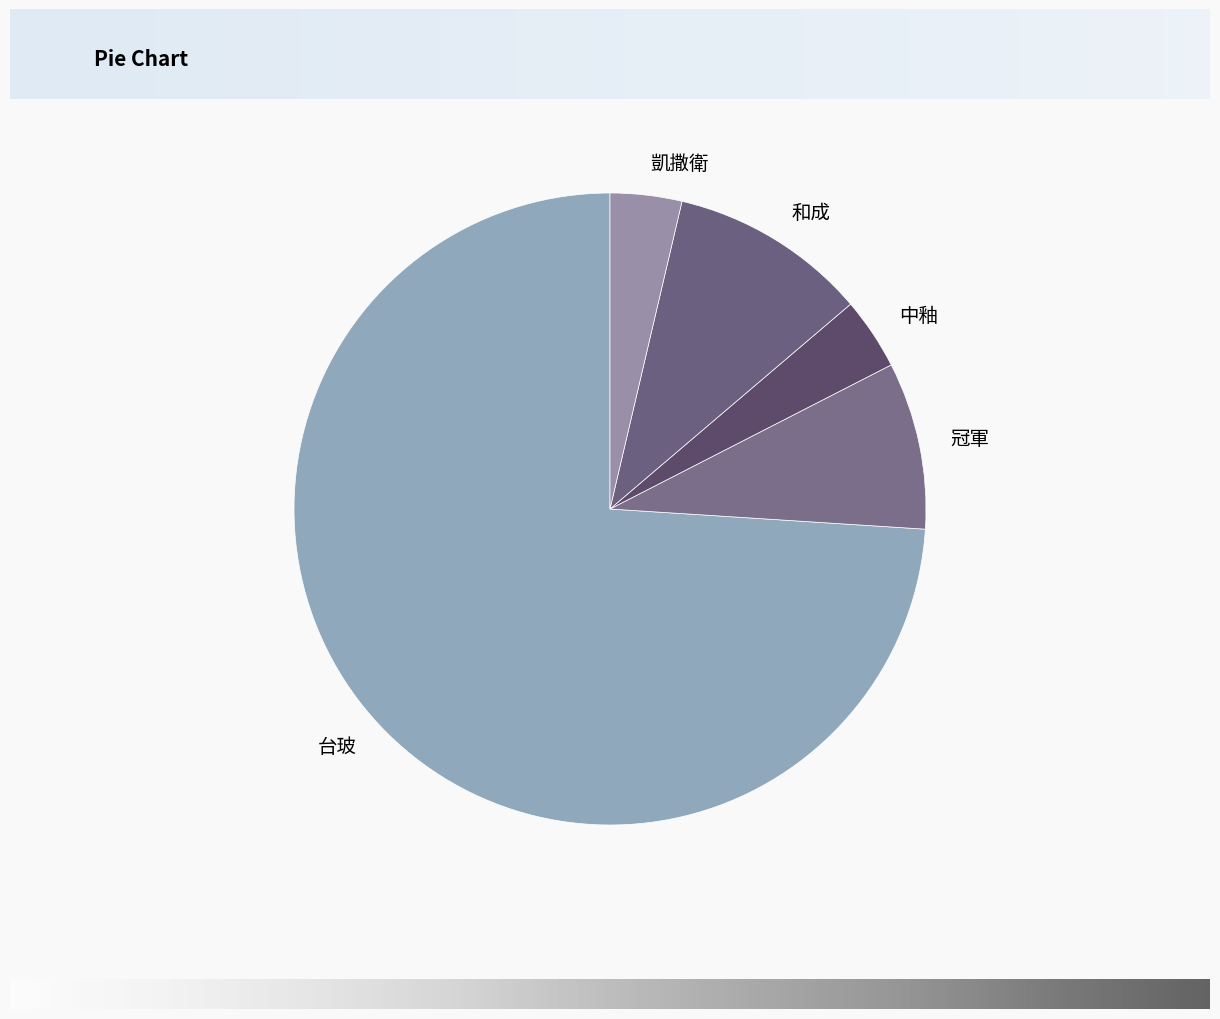

True or false: 凱撒衛 accounts for 4% of the total.

True